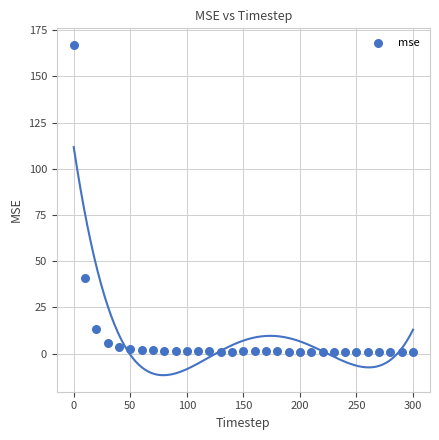

What is the range of Y values (max minus min)?

166.3